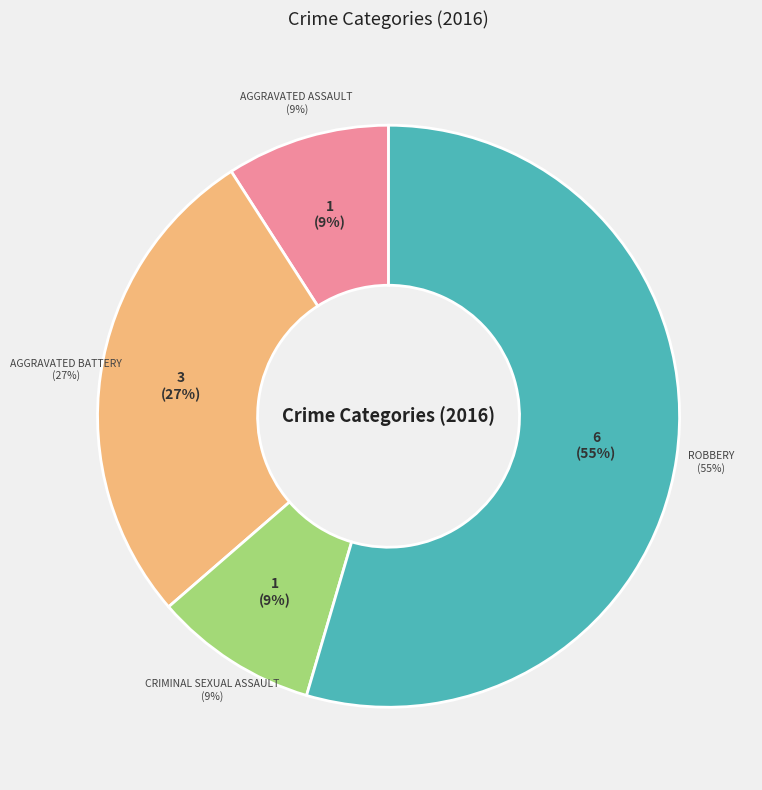

Is it true that Robbery is 55% of the pie?

True